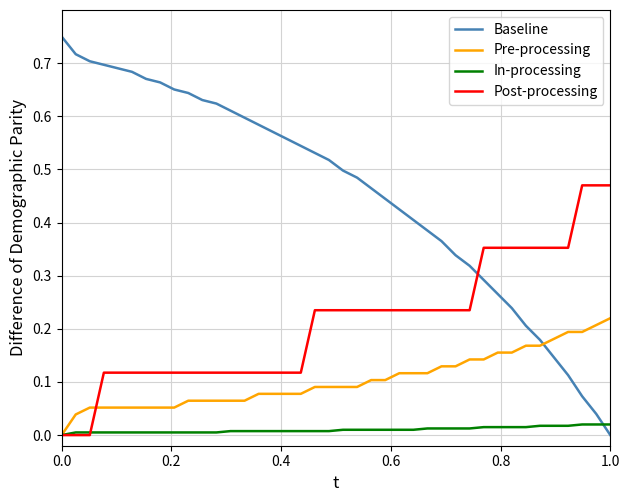

List the series in order of their overall mean, lowest first.

In-processing, Pre-processing, Post-processing, Baseline